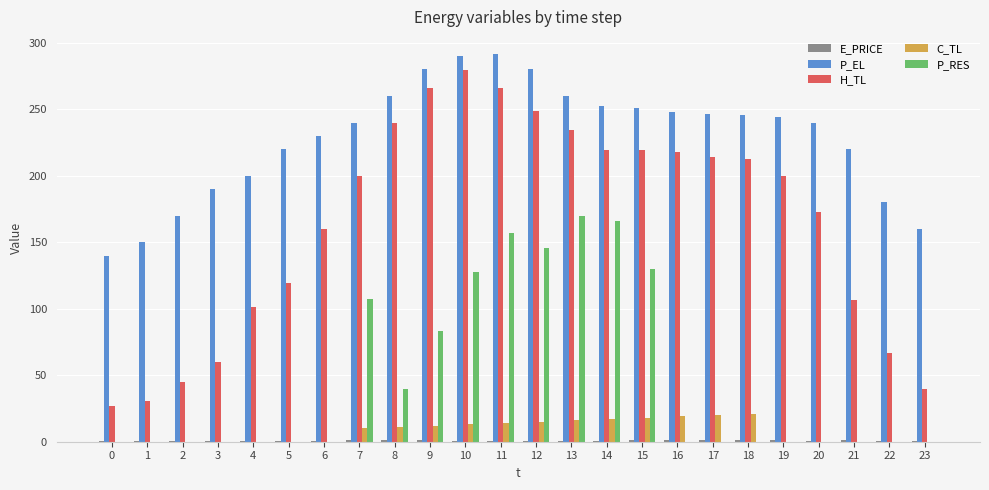

At which label does H_TL first exceed 199?

7